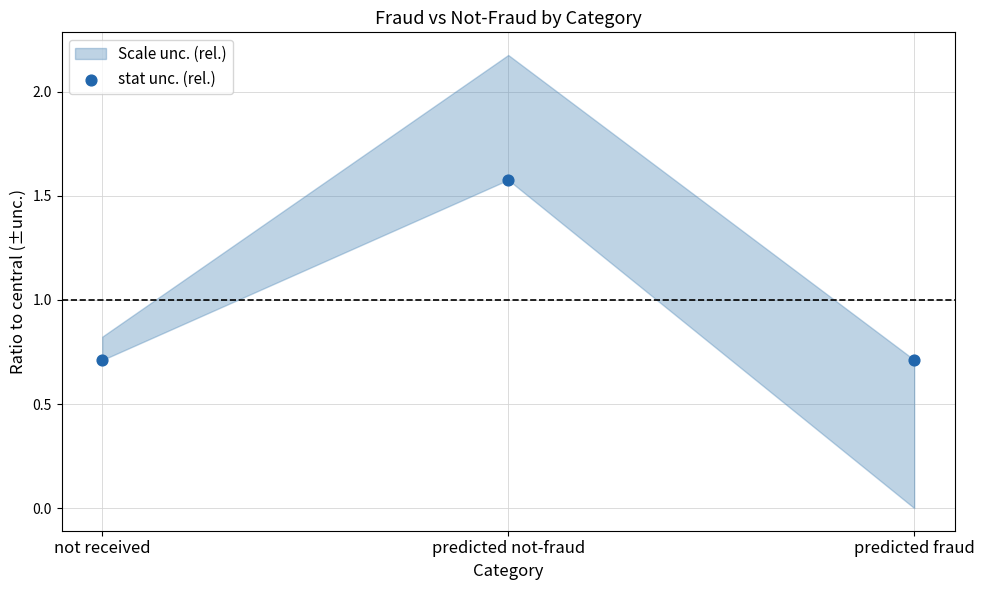

What is the average Y value?

1.0